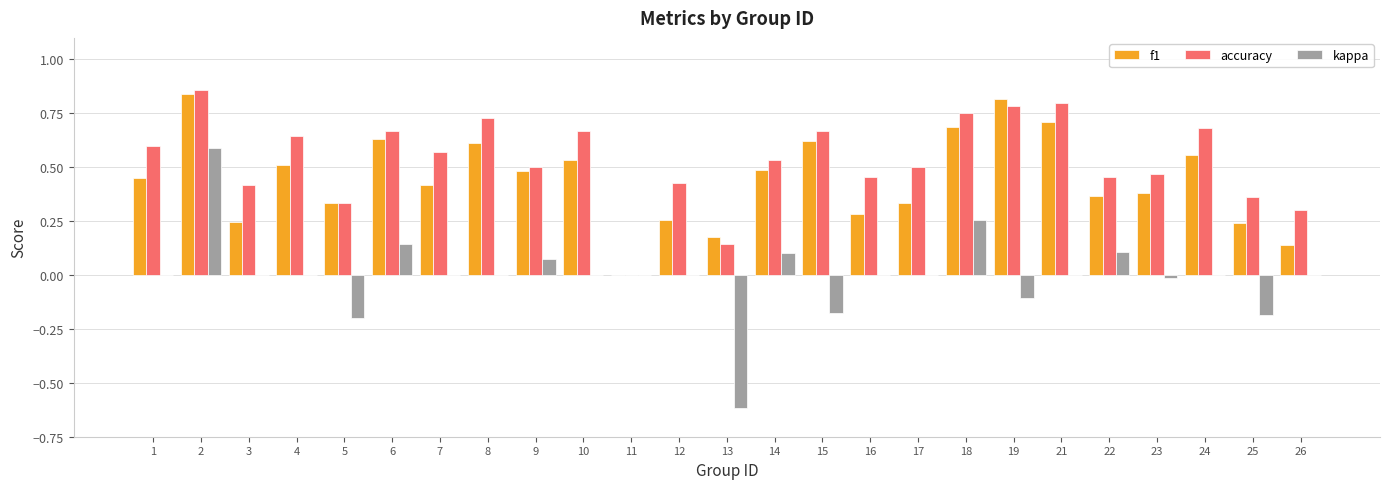

What is the sum of all f1 values?

11.1